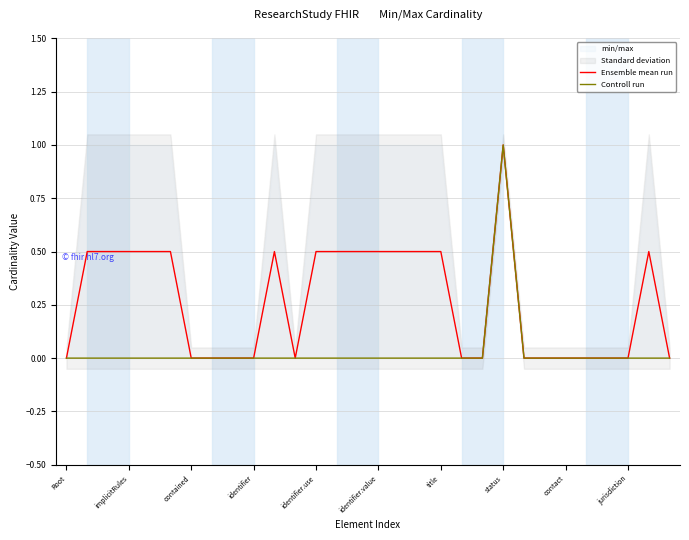

The Ensemble mean run series shows 1.0 at status. True or false?

True